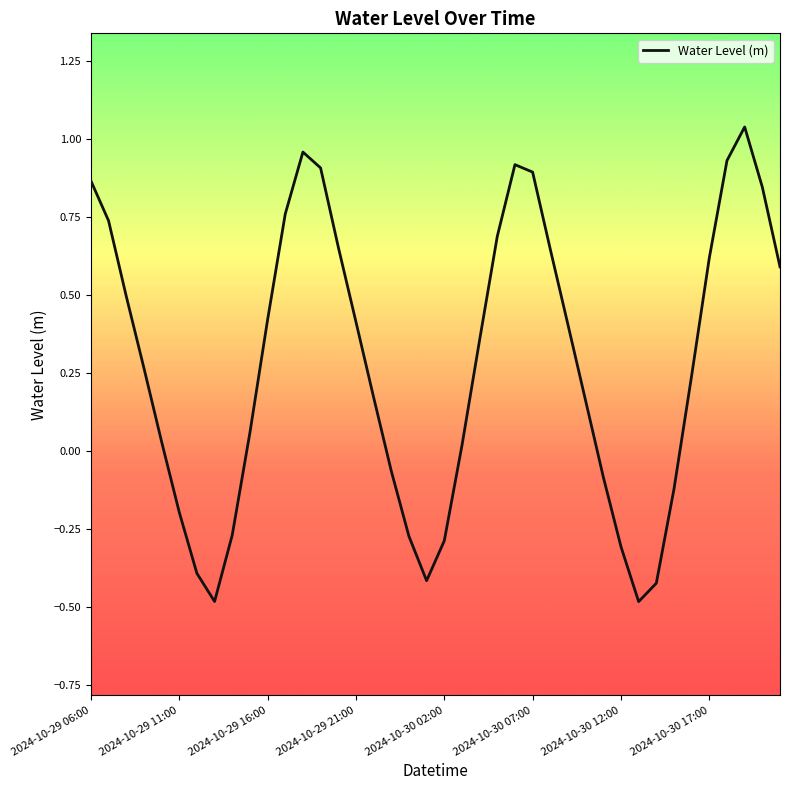

Does the chart display data point markers on the line(s)?

No